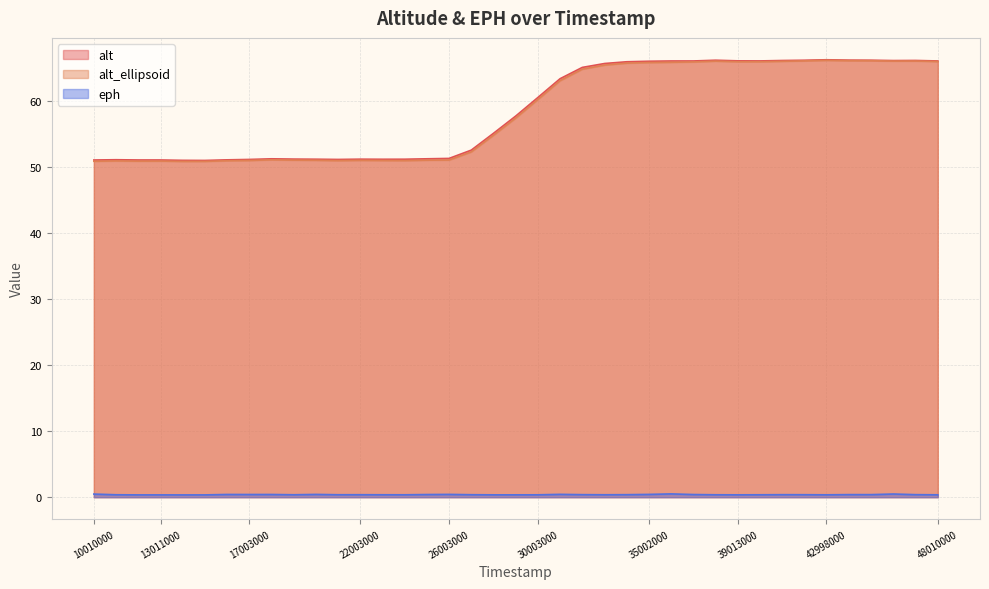

Which category has the lowest value across all series?

14011000